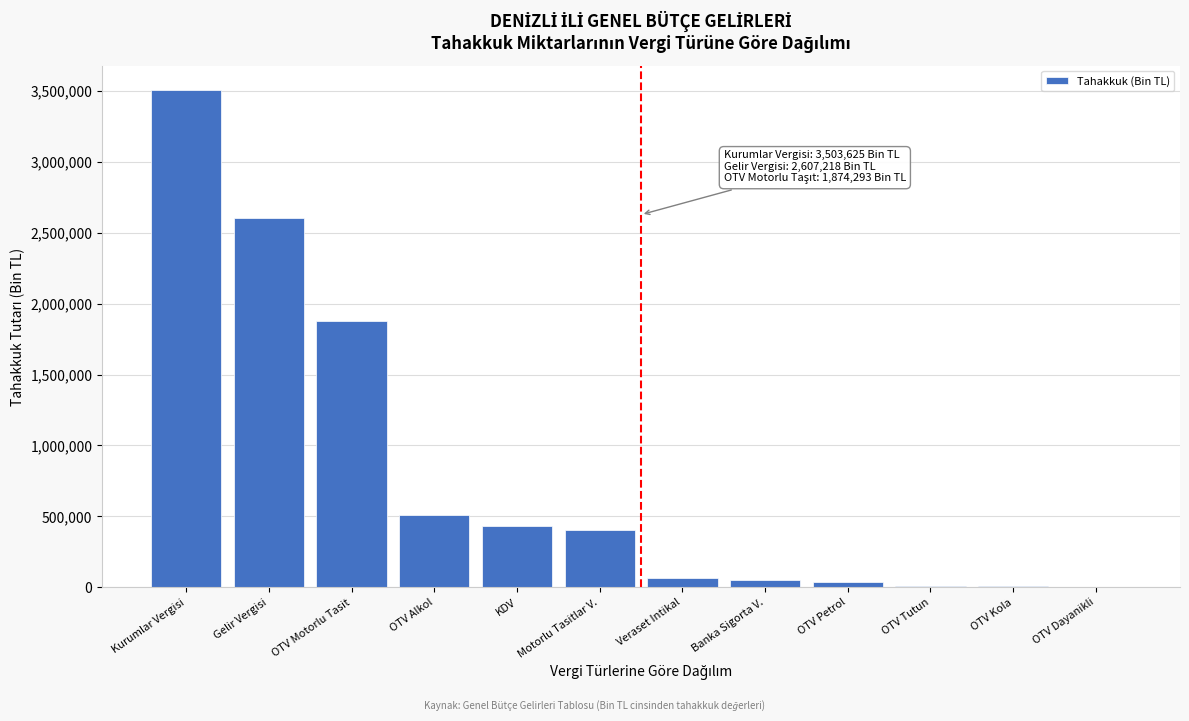

The chart shows a value of 3503625 at Kurumlar Vergisi. True or false?

True